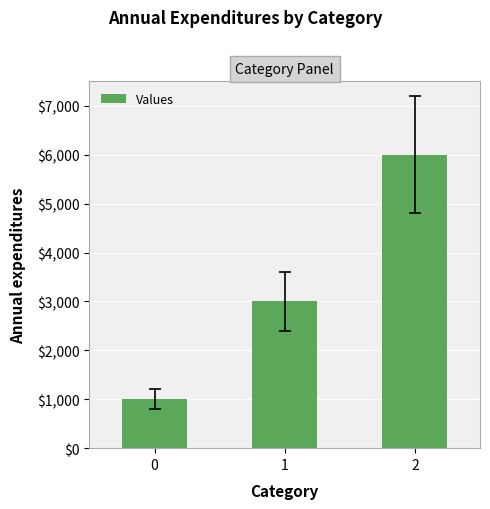

What is the greatest value displayed?

6000